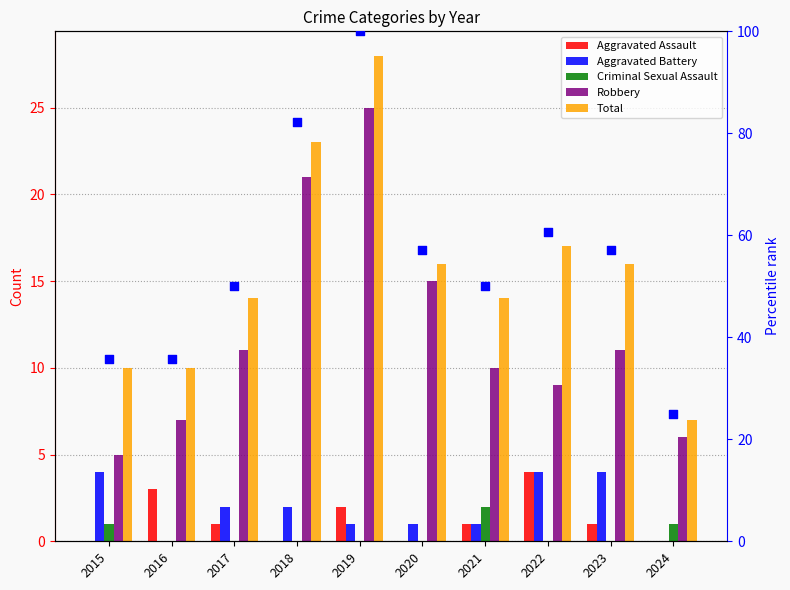

Which series contains the lowest Y value?

Aggravated Assault